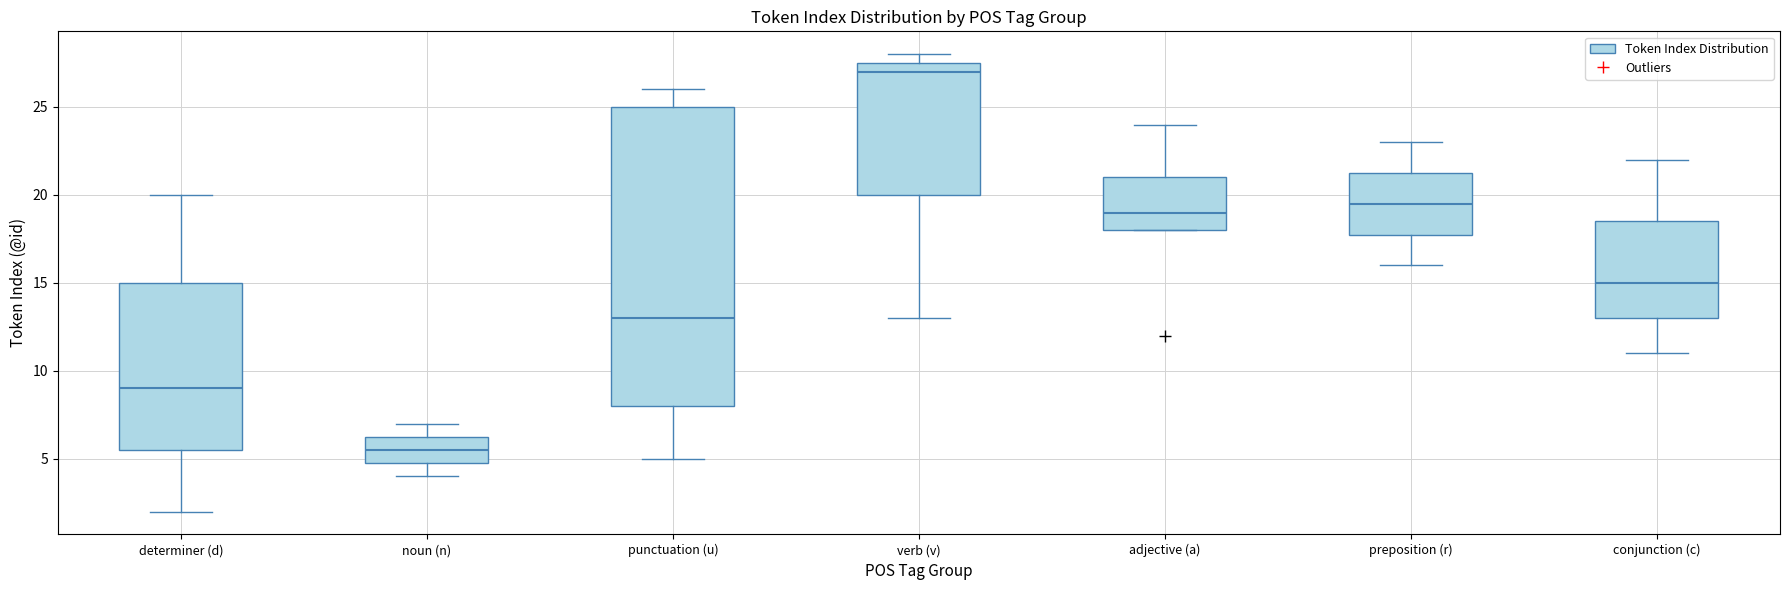

Comparing the boxes themselves (not the whiskers), which one is the tallest?

punctuation (u)